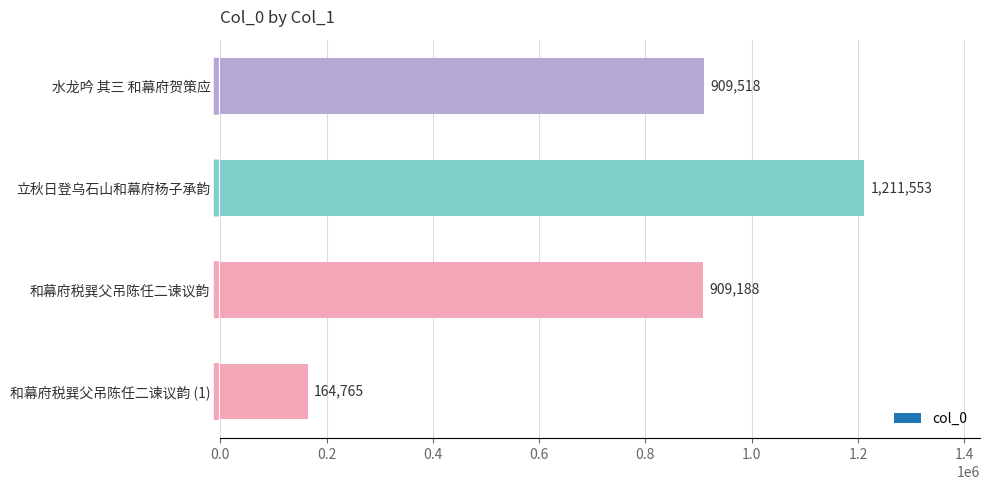

What is the difference between the second highest and second lowest values?

330